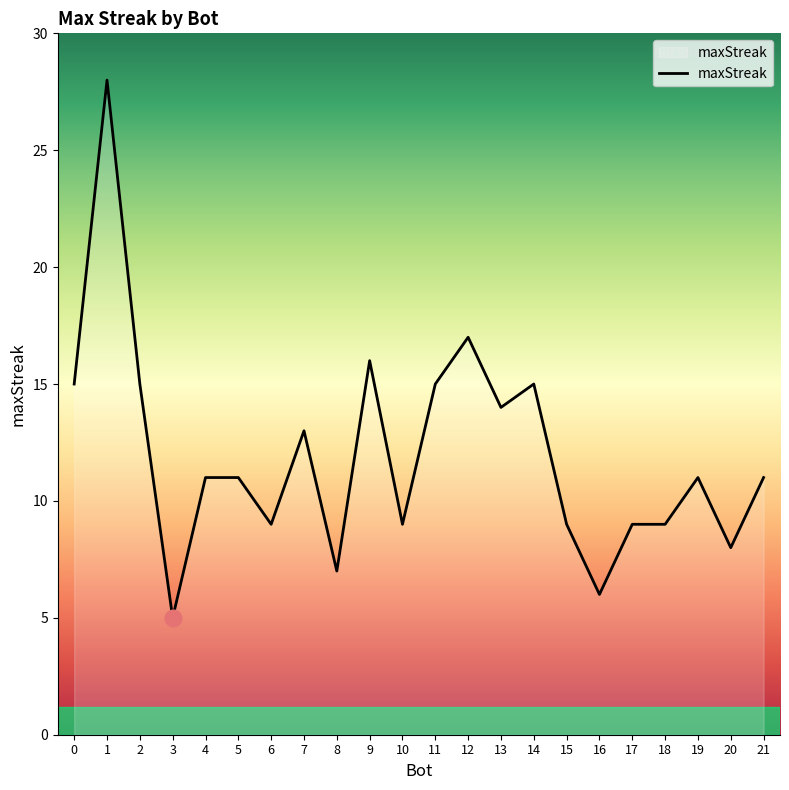

What is the greatest value displayed?

28